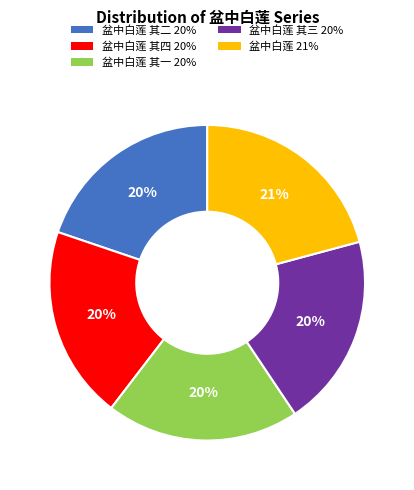

Is there a majority slice in this chart?

No